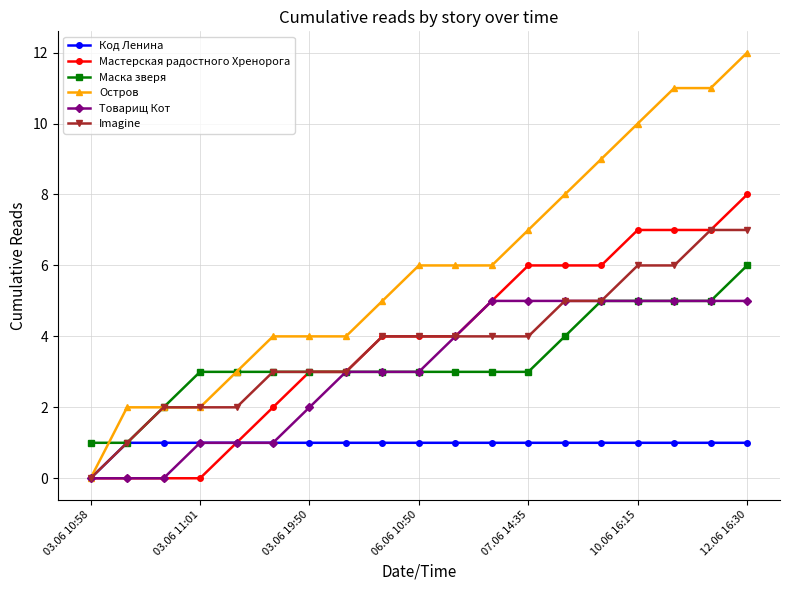

How many positive values does the Код Ленина series have?

18